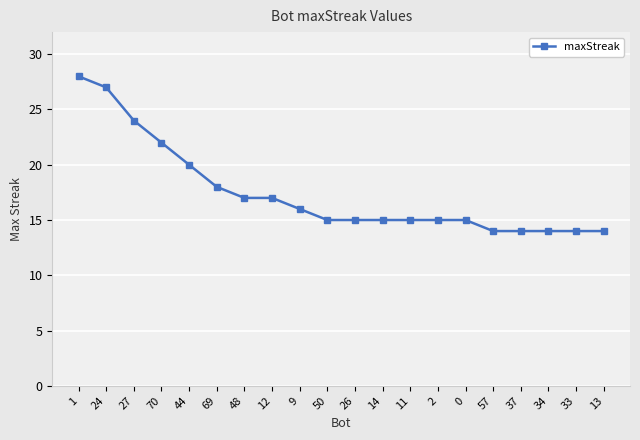

What is the change in value from 48 to 57?

-3